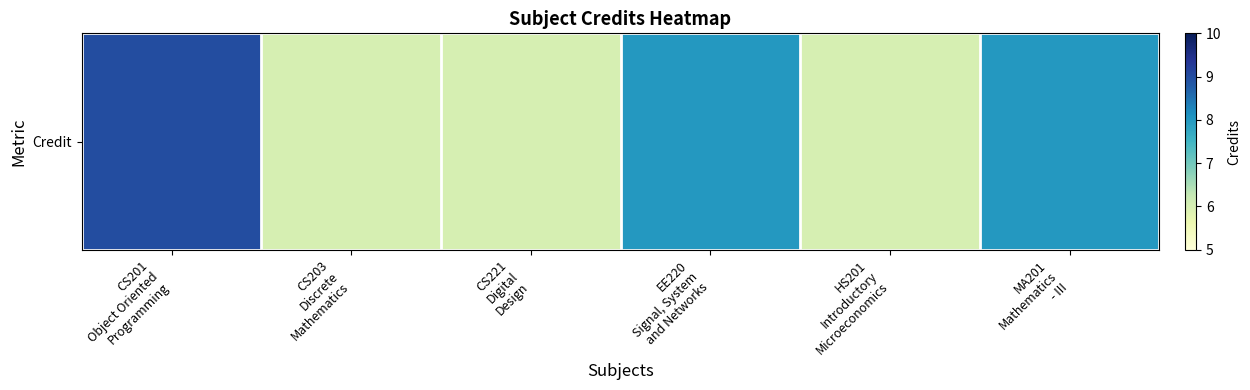

The value at CS201
Object Oriented
Programming is 9. True or false?

True